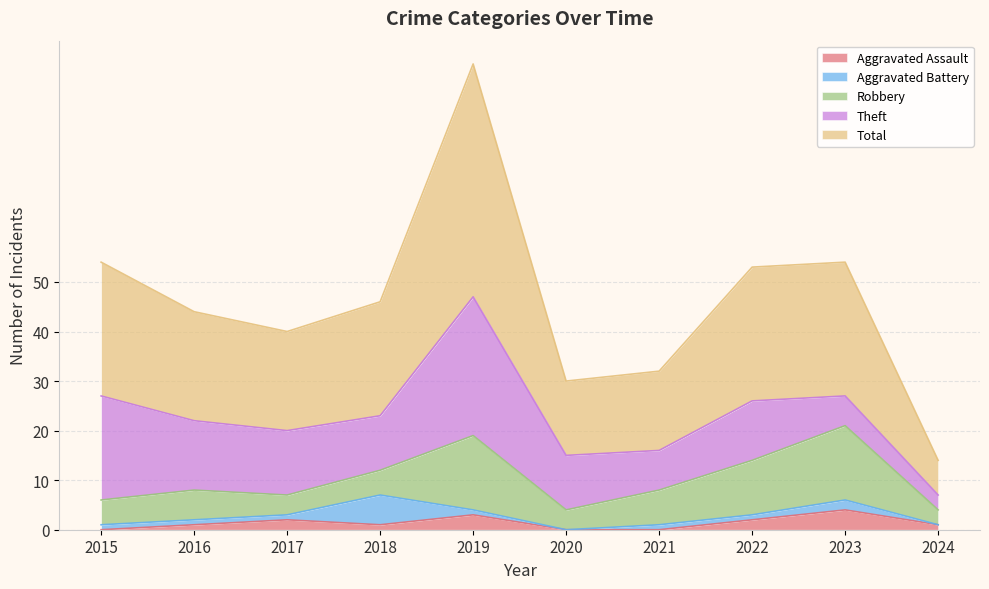

Where is Total nearest to the value 27?

2015